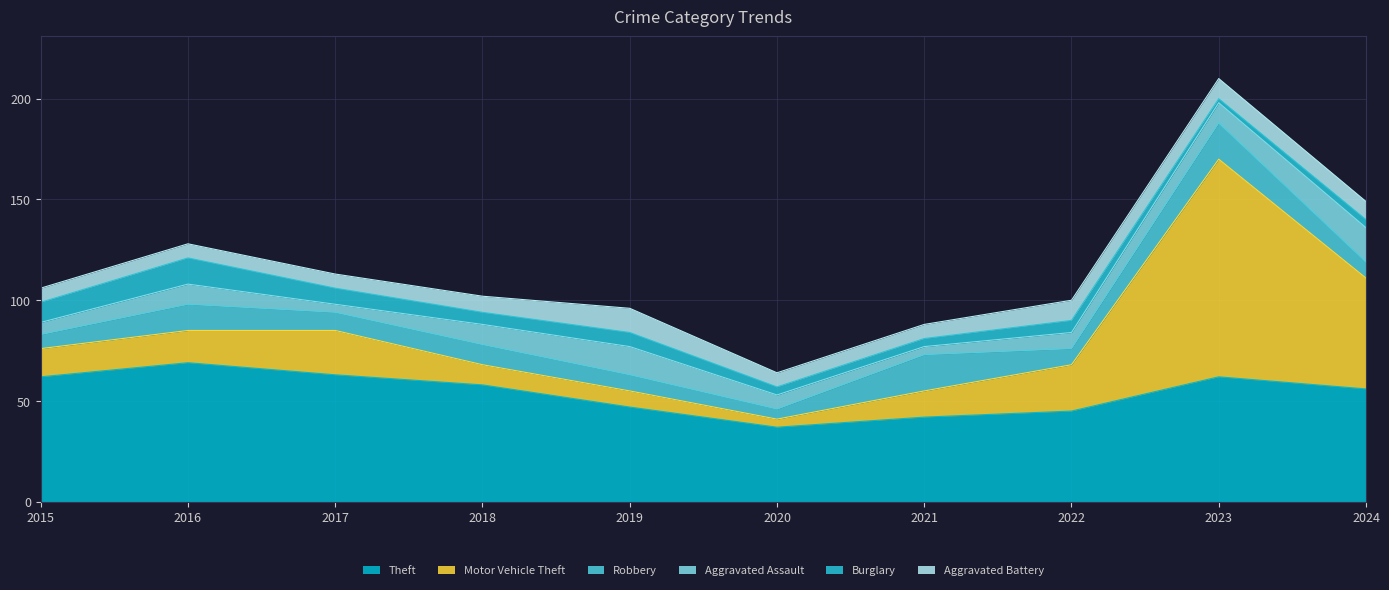

Which category has the lowest value in the Aggravated Battery series?

2015